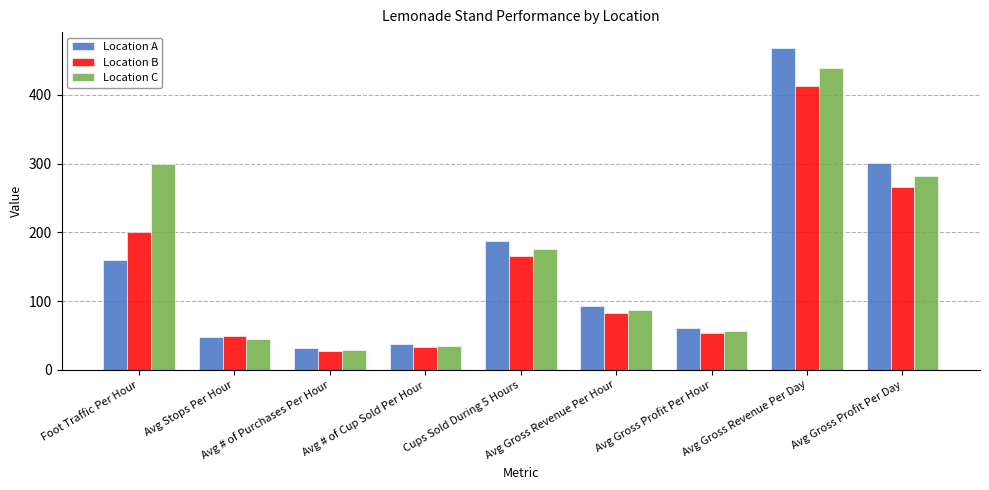

Rank the series by their maximum value, from highest to lowest.

Location A, Location C, Location B